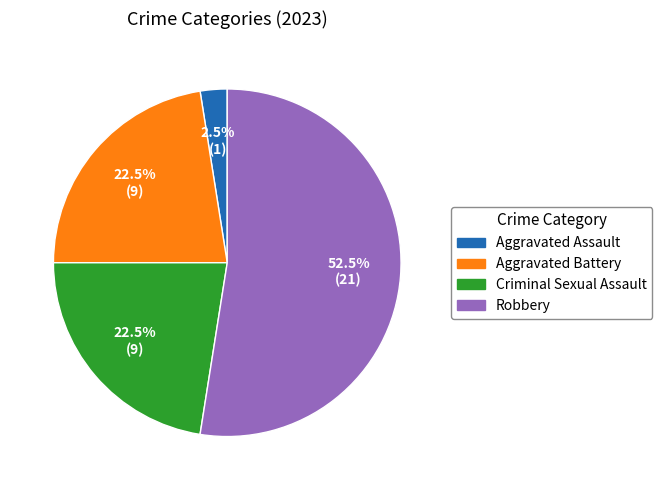

Does any single category account for the majority?

Yes